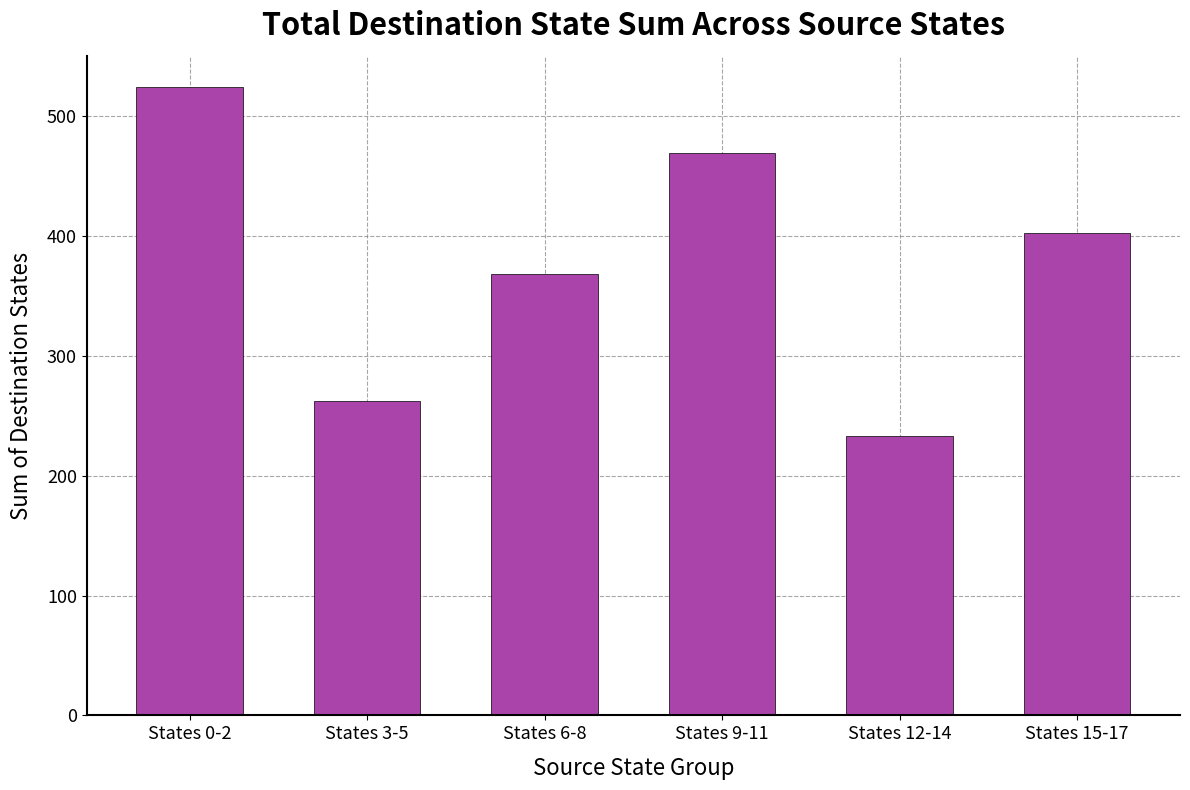

Which category has the highest value across all series?

States 0-2